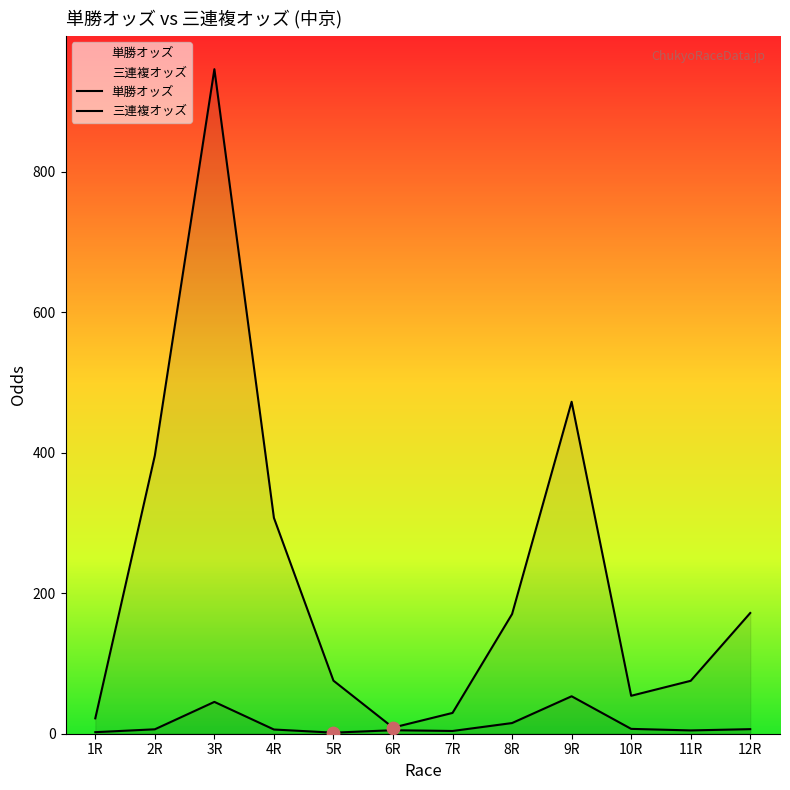

Which series has the widest spread of Y values?

三連複オッズ